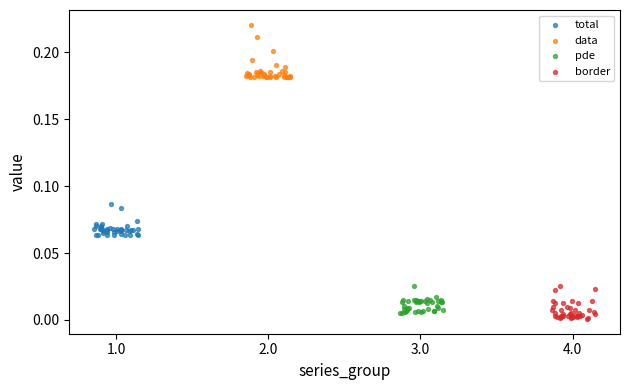

Which series contains the highest Y value?

data